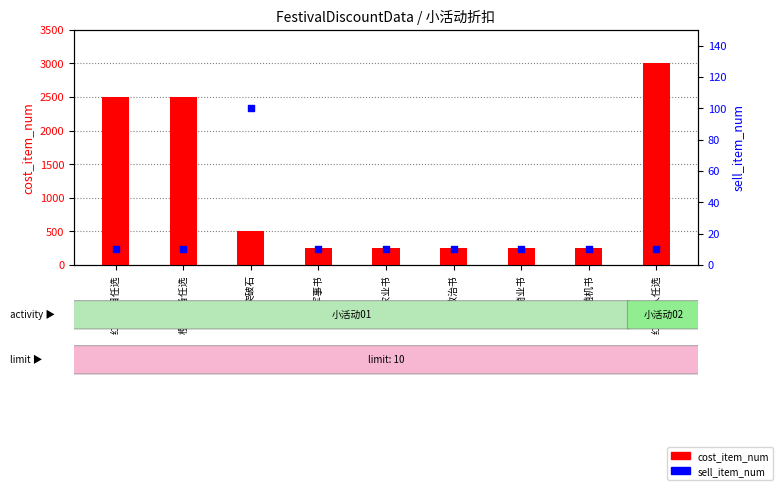

What is the total value across all series at 中级商业书?

260